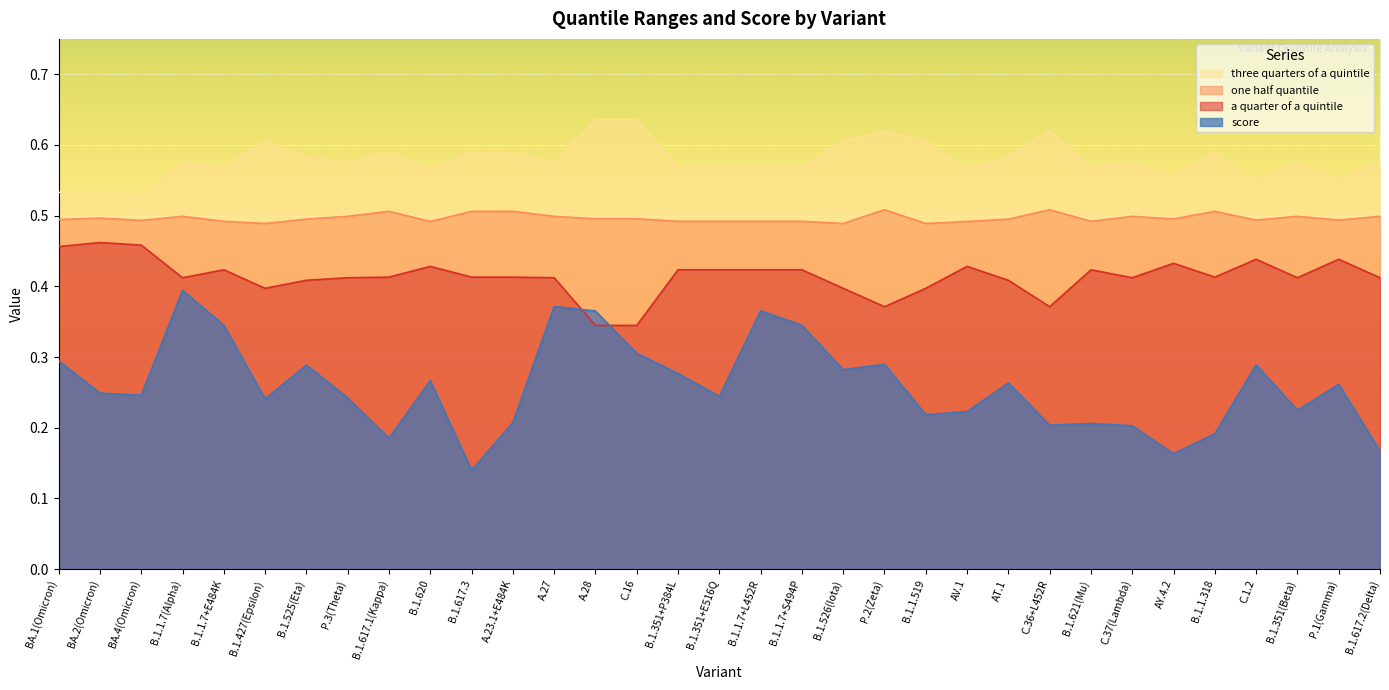

What are all the series names shown in the legend?

three quarters of a quintile, one half quantile, a quarter of a quintile, score